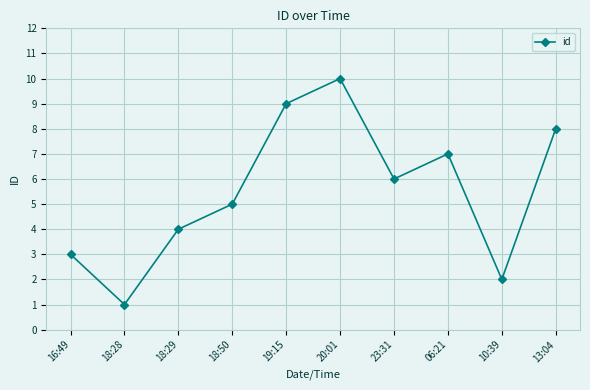

What is the sum of the values at 18:29 and 18:50?

9